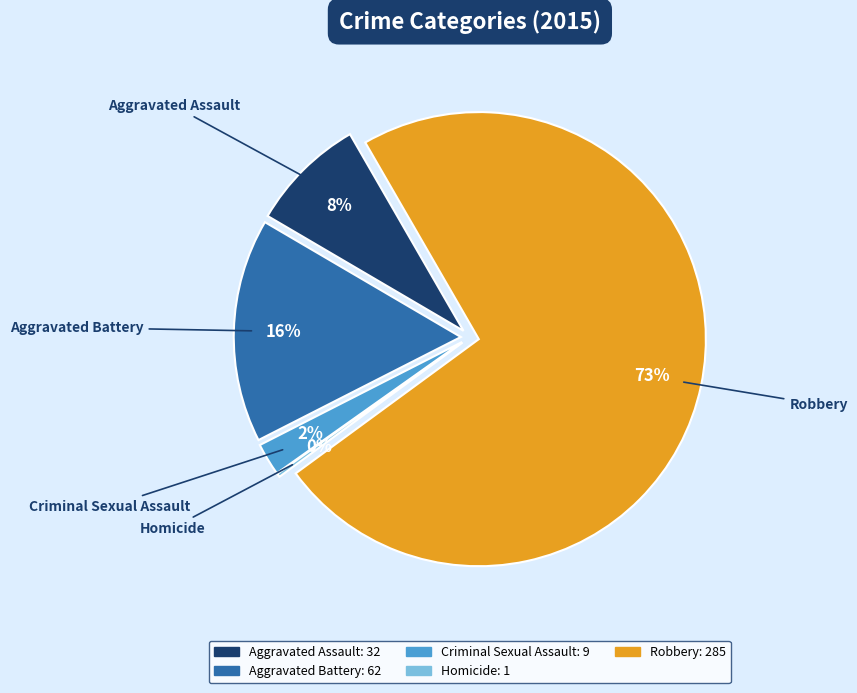

Combined, what portion of the pie is Aggravated Assault and Robbery?

81.5%